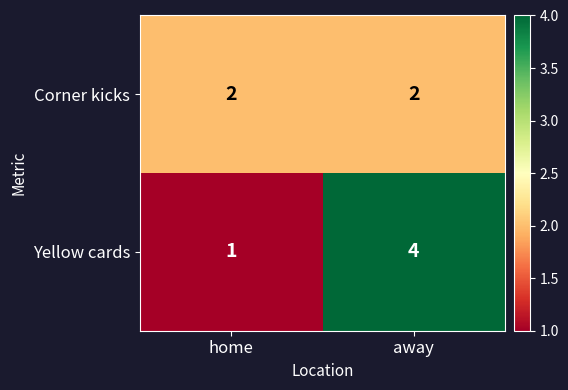

Rank the series by their maximum value, from lowest to highest.

Corner kicks, Yellow cards